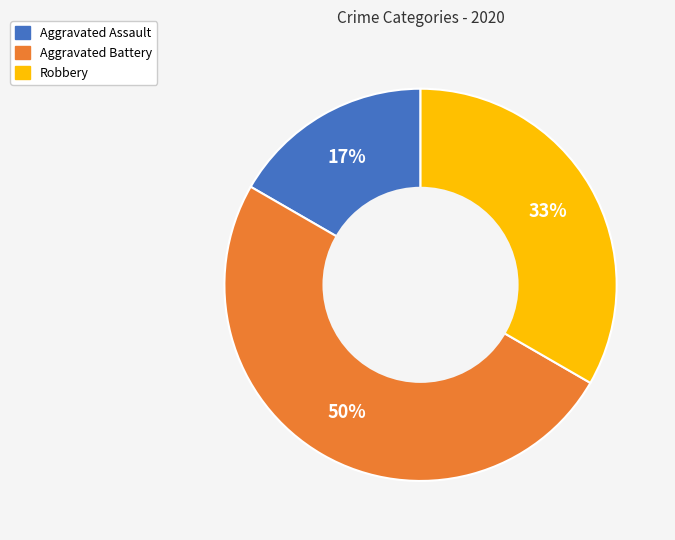

Which has a higher value, Robbery or Aggravated Assault?

Robbery